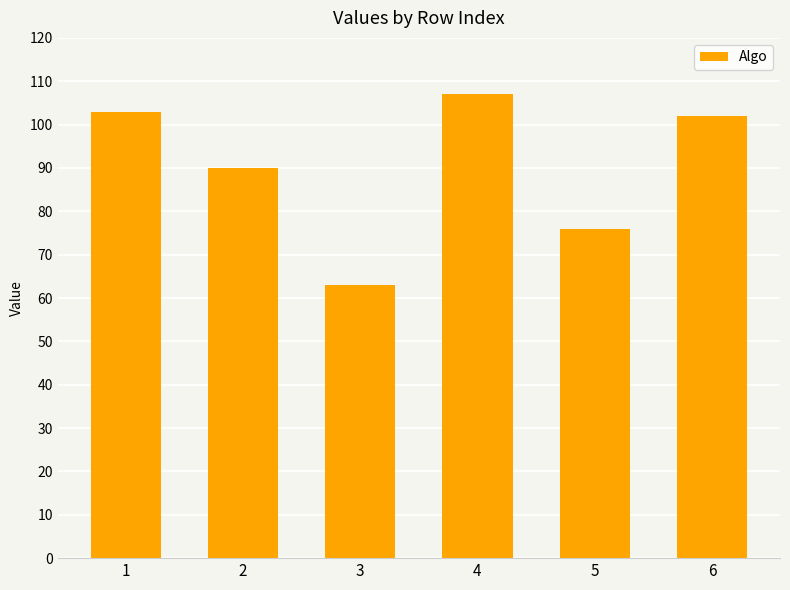

List the labels in order of value, largest first.

4, 1, 6, 2, 5, 3